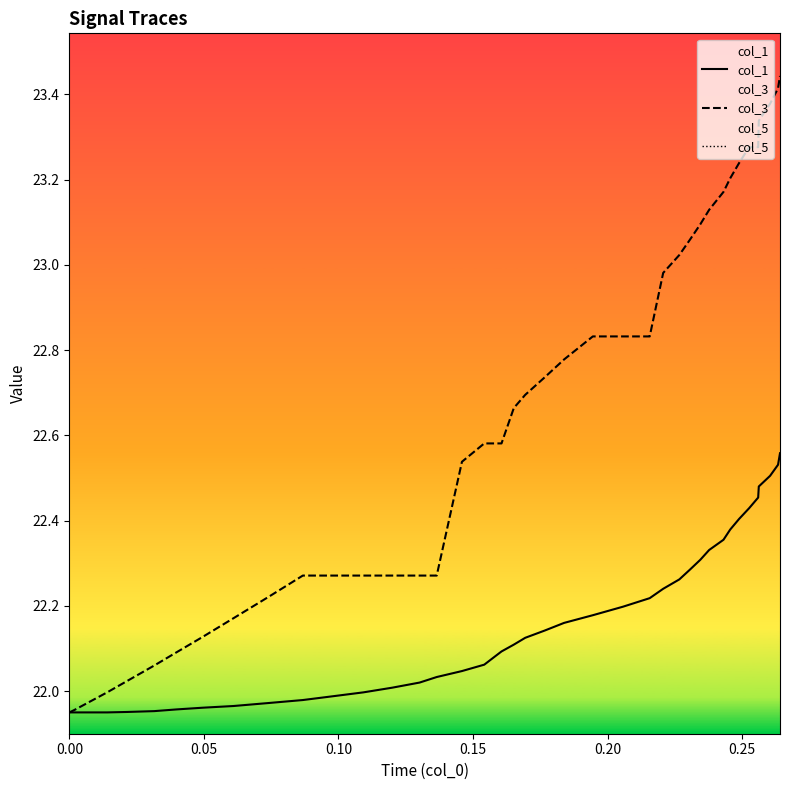

At how many categories does at least one series exceed 7?

40